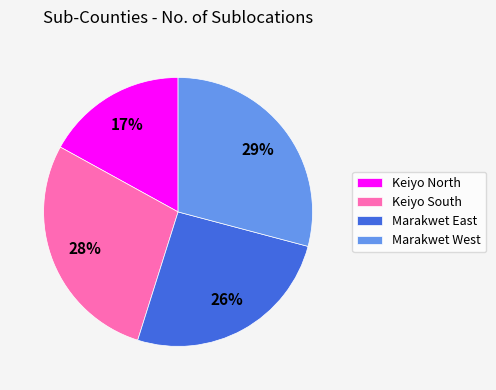

Count the number of slices in the pie.

4